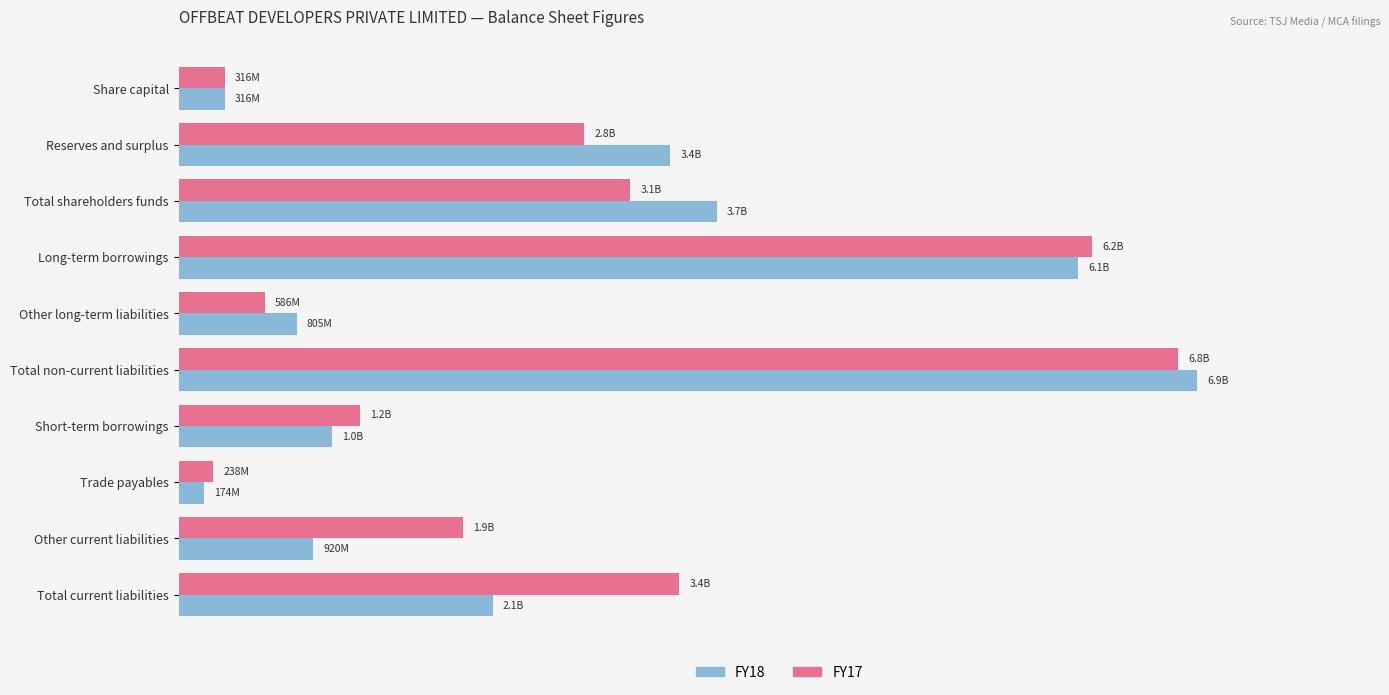

What are all the series names shown in the legend?

FY18, FY17